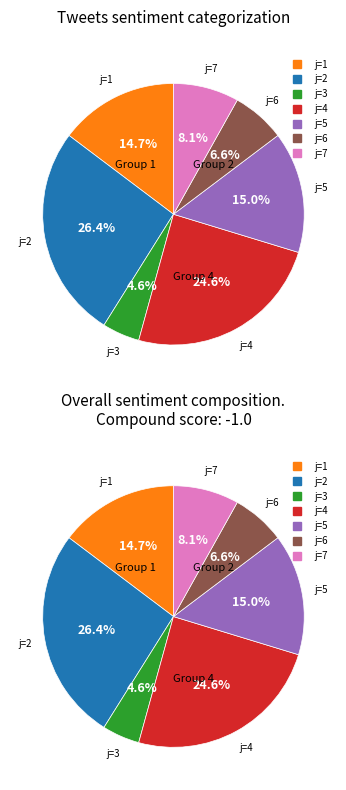

Combined, what portion of the pie is 3 and 2?

31.0%